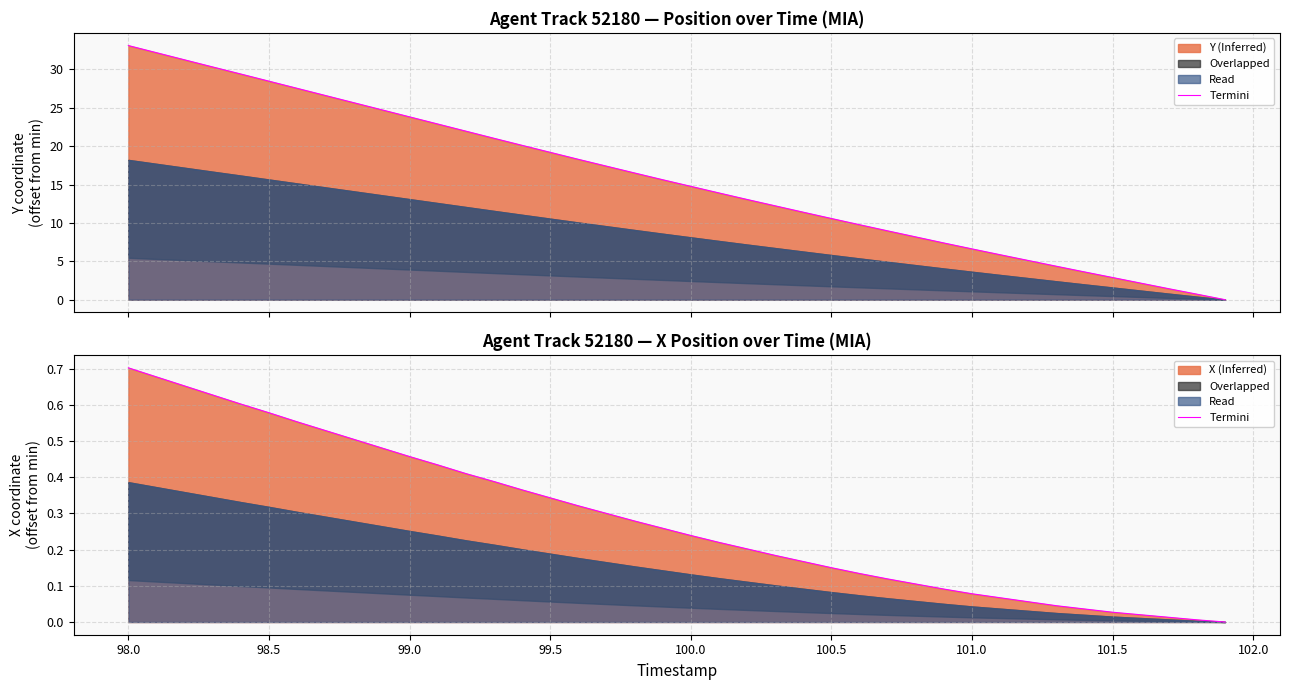

How many lines are shown in the chart?

1